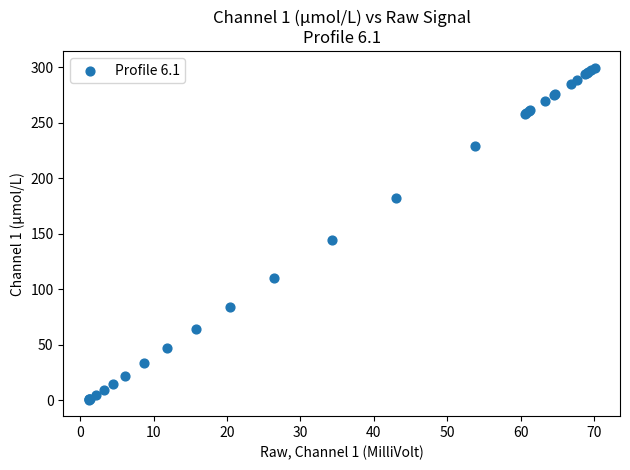

What Y value in the scatter plot is closest to 150?

144.7